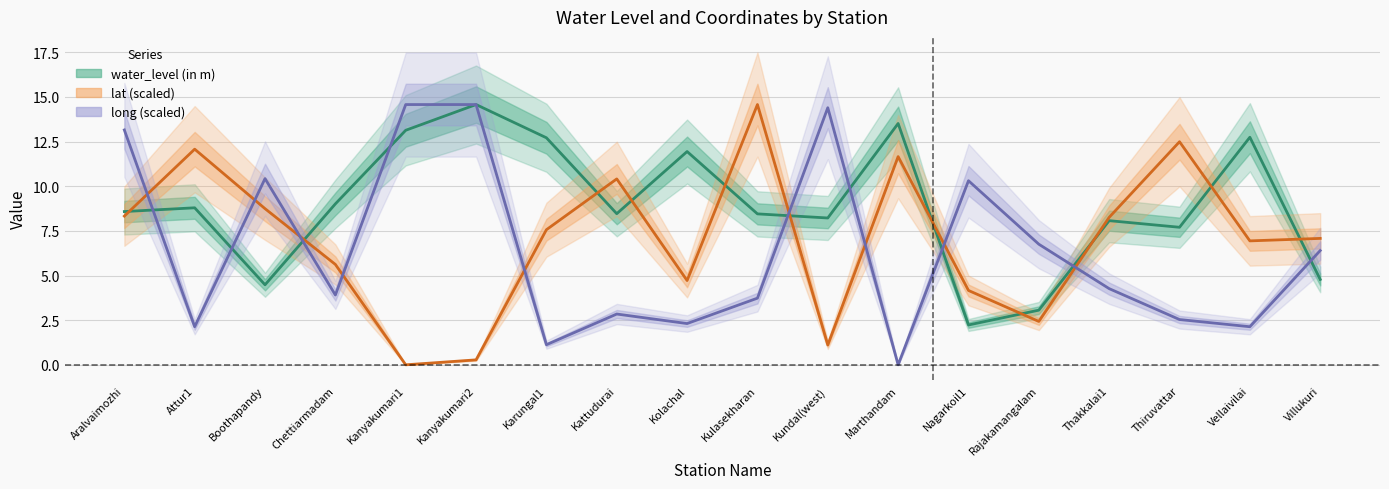

At which category is the sum across all series the highest?

Aralvaimozhi